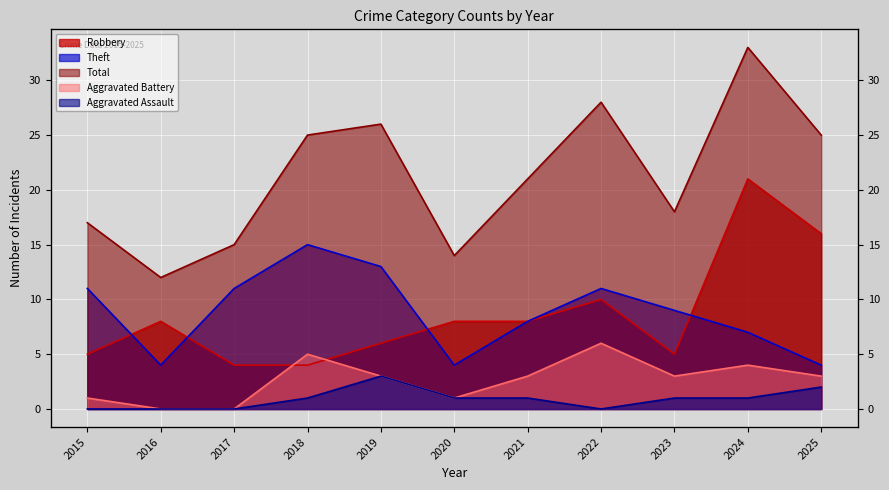

Reading left to right, what are all the values shown in this chart?

Robbery: 2015=5	2016=8	2017=4	2018=4	2019=6	2020=8	2021=8	2022=10	2023=5	2024=21	2025=16
Theft: 2015=11	2016=4	2017=11	2018=15	2019=13	2020=4	2021=8	2022=11	2023=9	2024=7	2025=4
Total: 2015=17	2016=12	2017=15	2018=25	2019=26	2020=14	2021=21	2022=28	2023=18	2024=33	2025=25
Aggravated Battery: 2015=1	2016=0	2017=0	2018=5	2019=3	2020=1	2021=3	2022=6	2023=3	2024=4	2025=3
Aggravated Assault: 2015=0	2016=0	2017=0	2018=1	2019=3	2020=1	2021=1	2022=0	2023=1	2024=1	2025=2